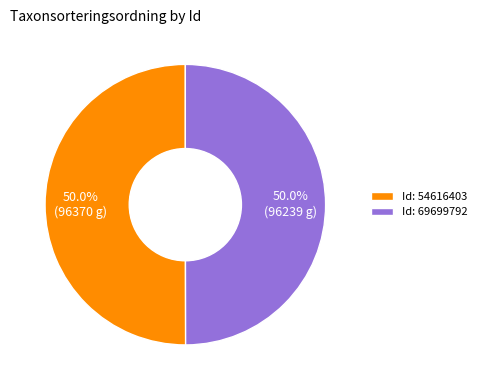

How much of the chart is everything except Id: 54616403?

50.0%